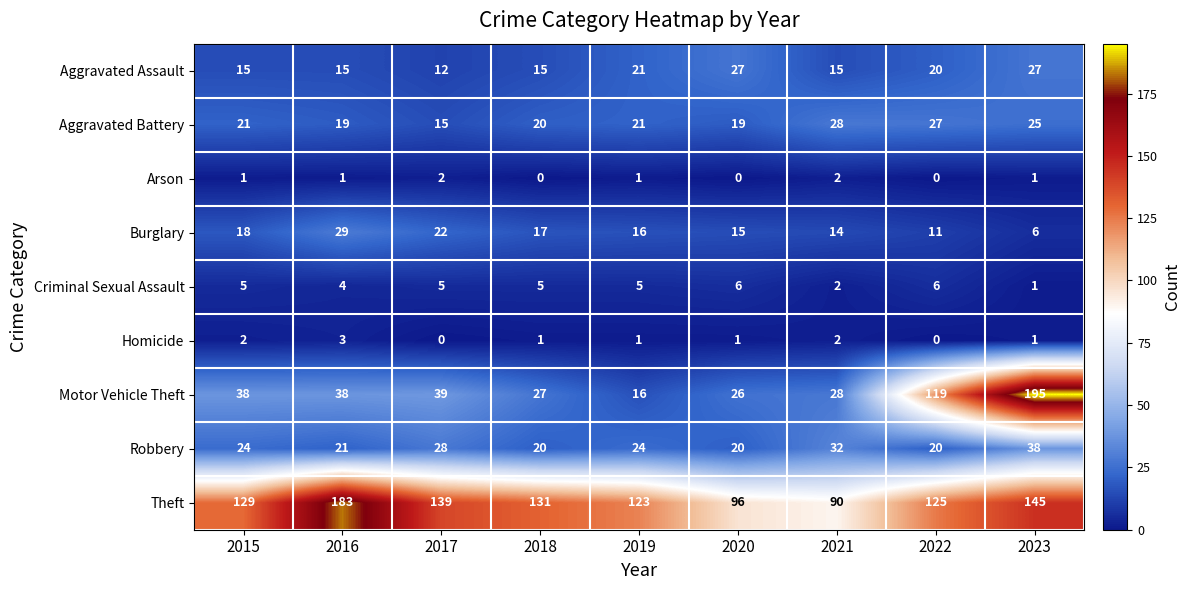

How many data points does each series have?

9